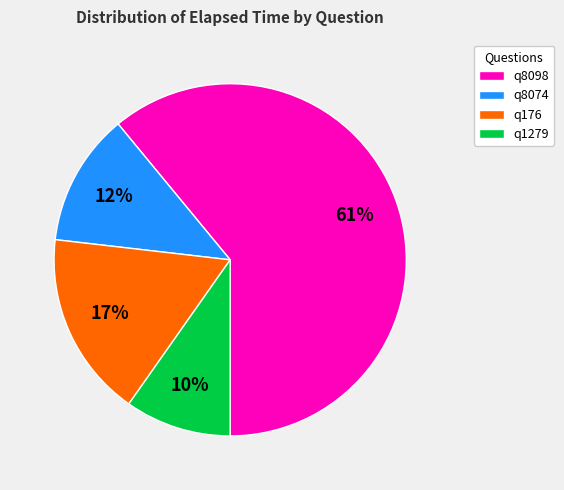

Rank the categories by value from highest to lowest.

q8098, q176, q8074, q1279